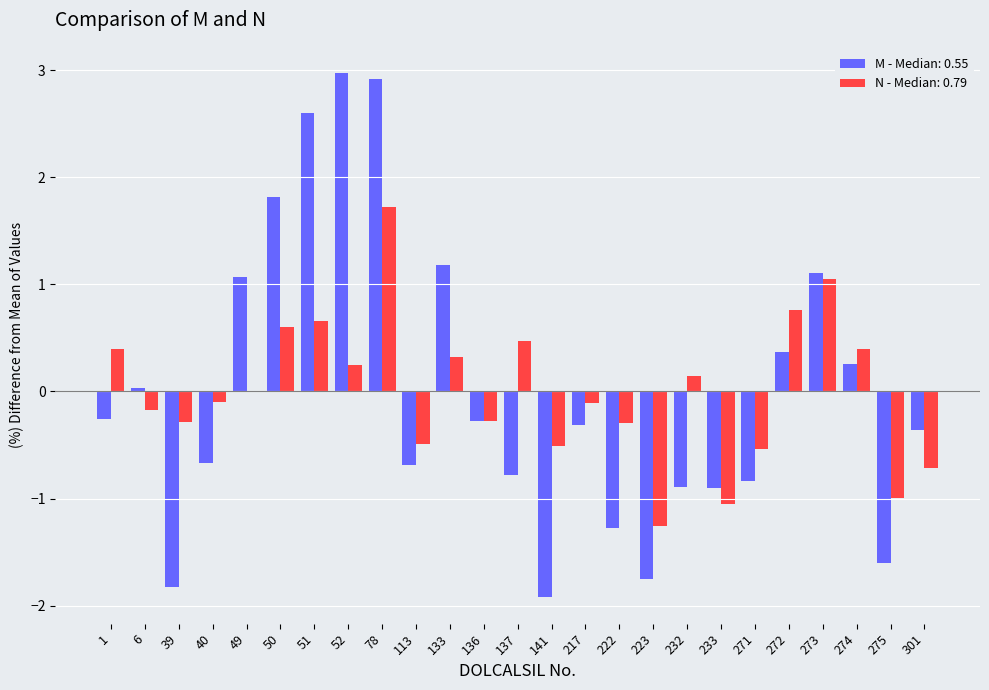

What is the greatest value displayed?

3.0